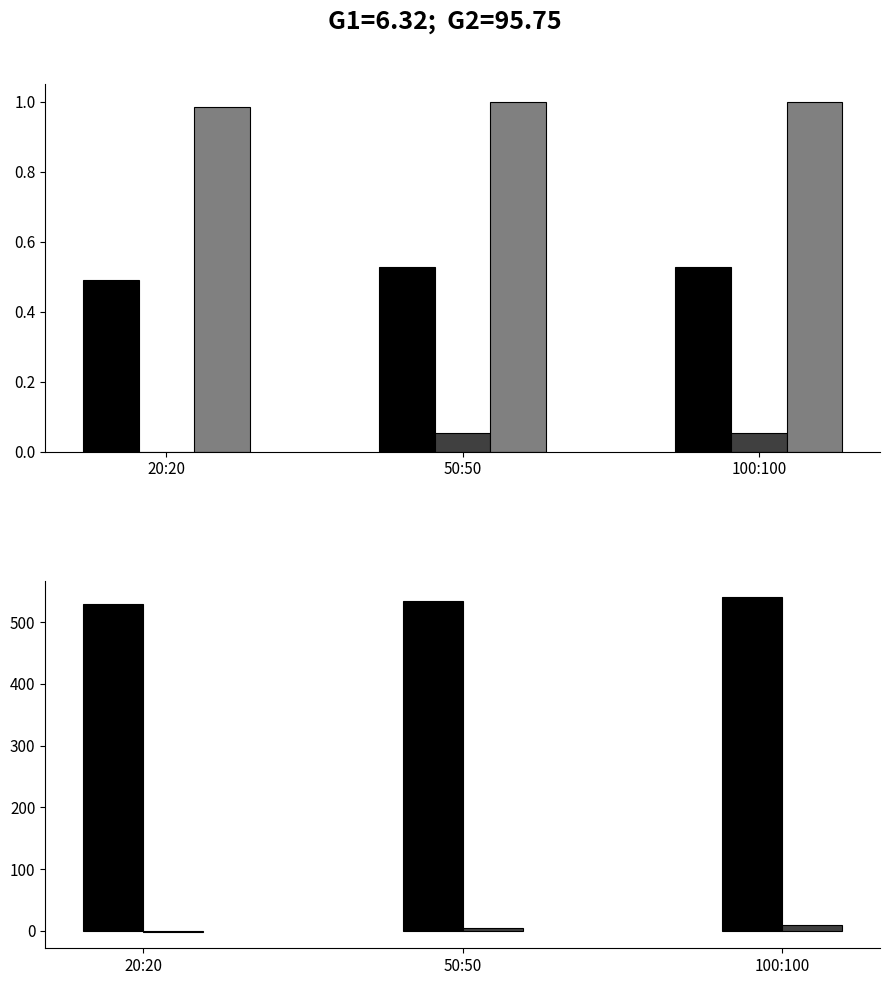

True or false: upper_pi has a value of 1.0 at 50:50.

True